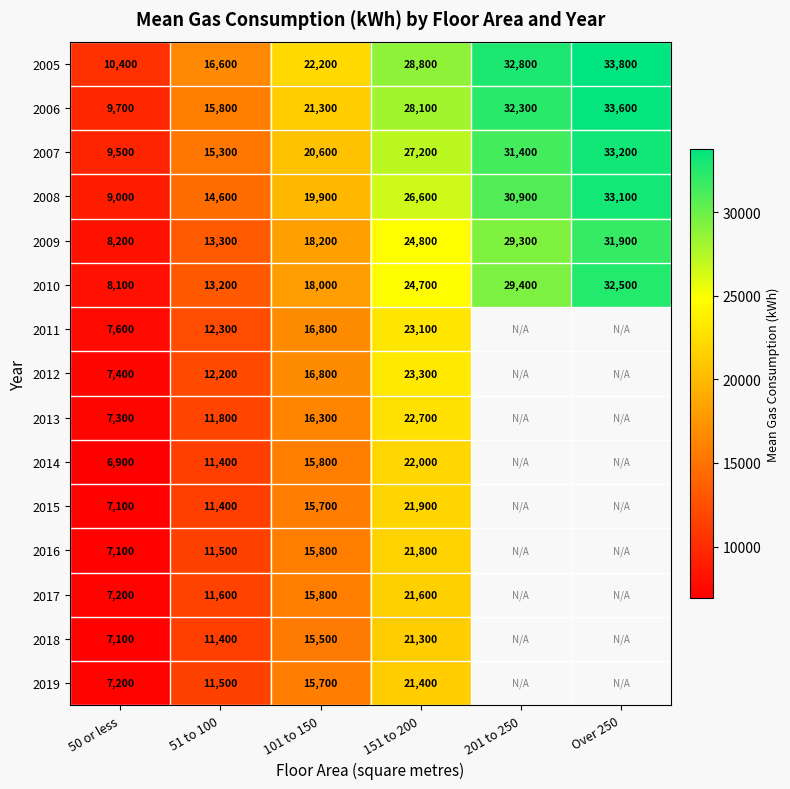

What is the difference between the maximum and minimum values in the 2005 series?

23400